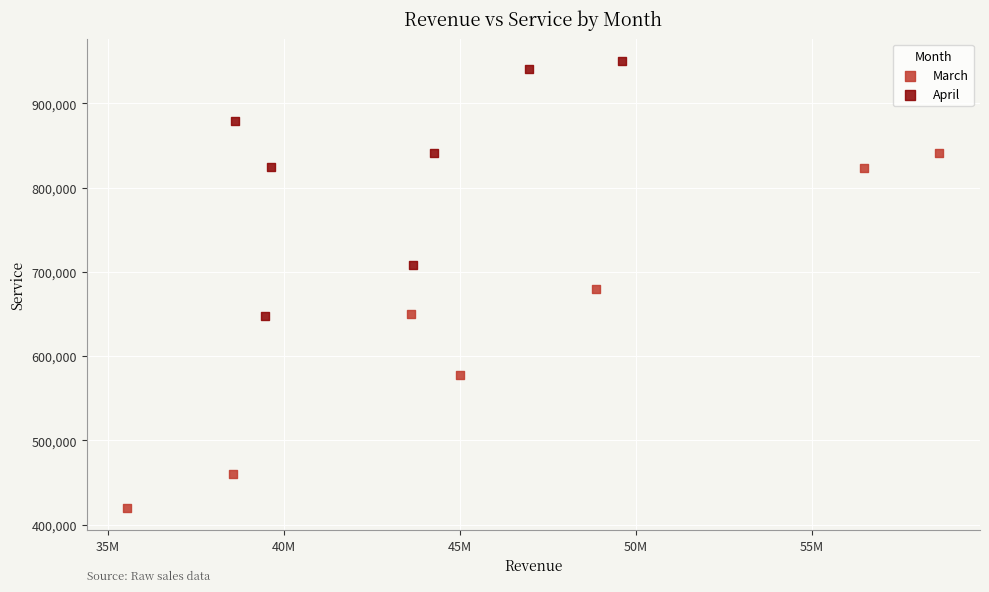

Which series has the widest spread of Y values?

March